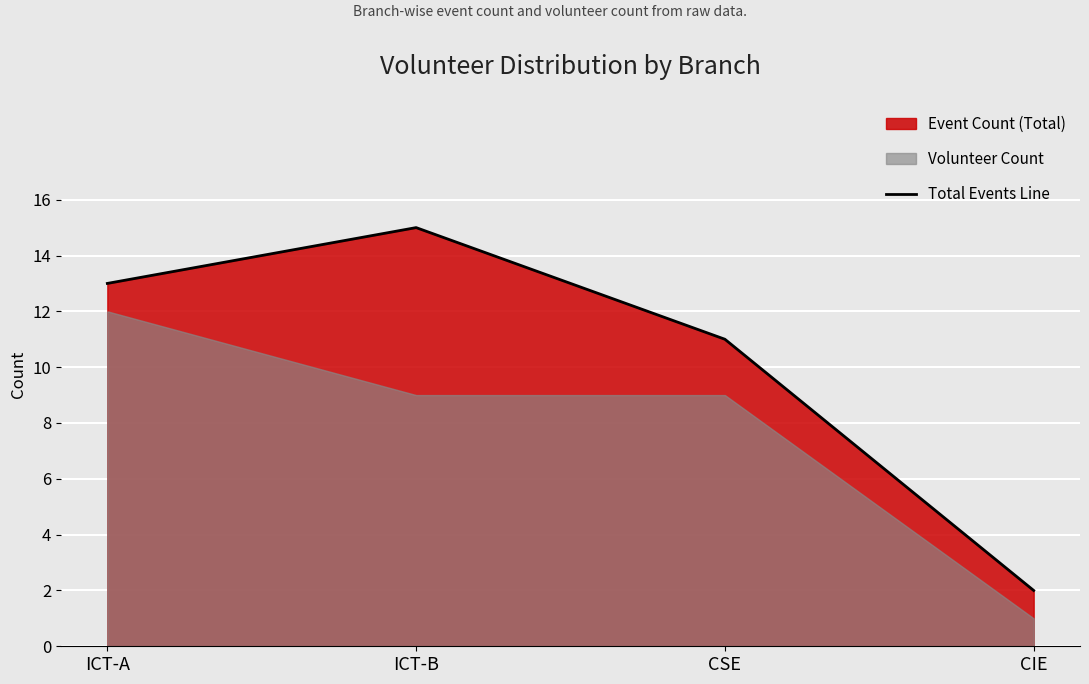

What is the difference between the second highest and minimum values?

11